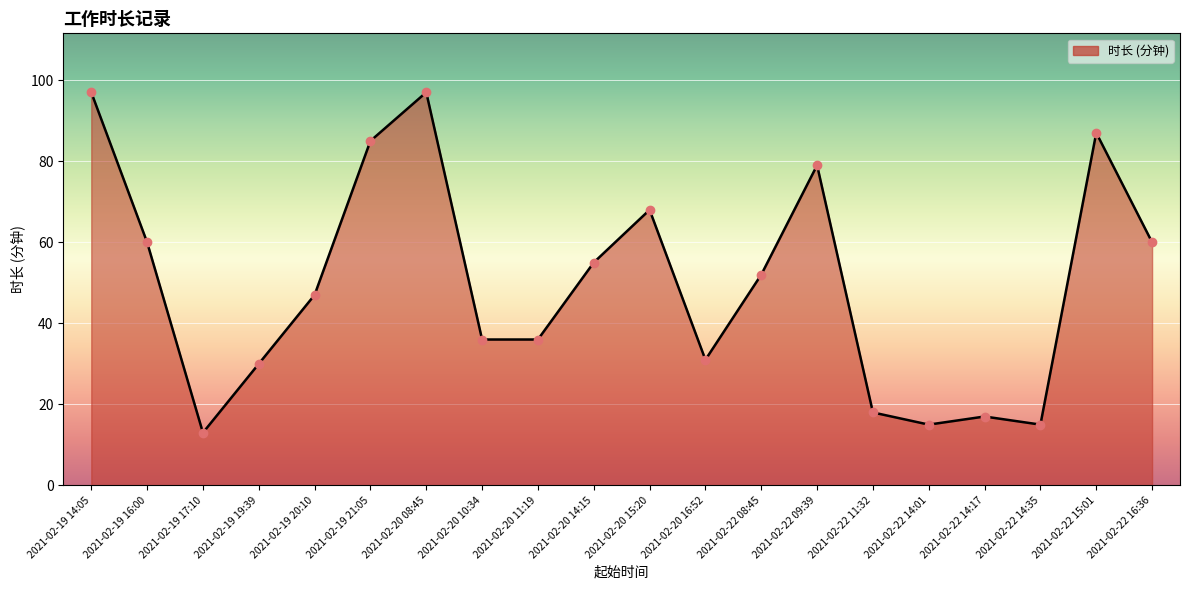

Between 2021-02-19 19:39 and 2021-02-19 17:10, which is larger?

2021-02-19 19:39